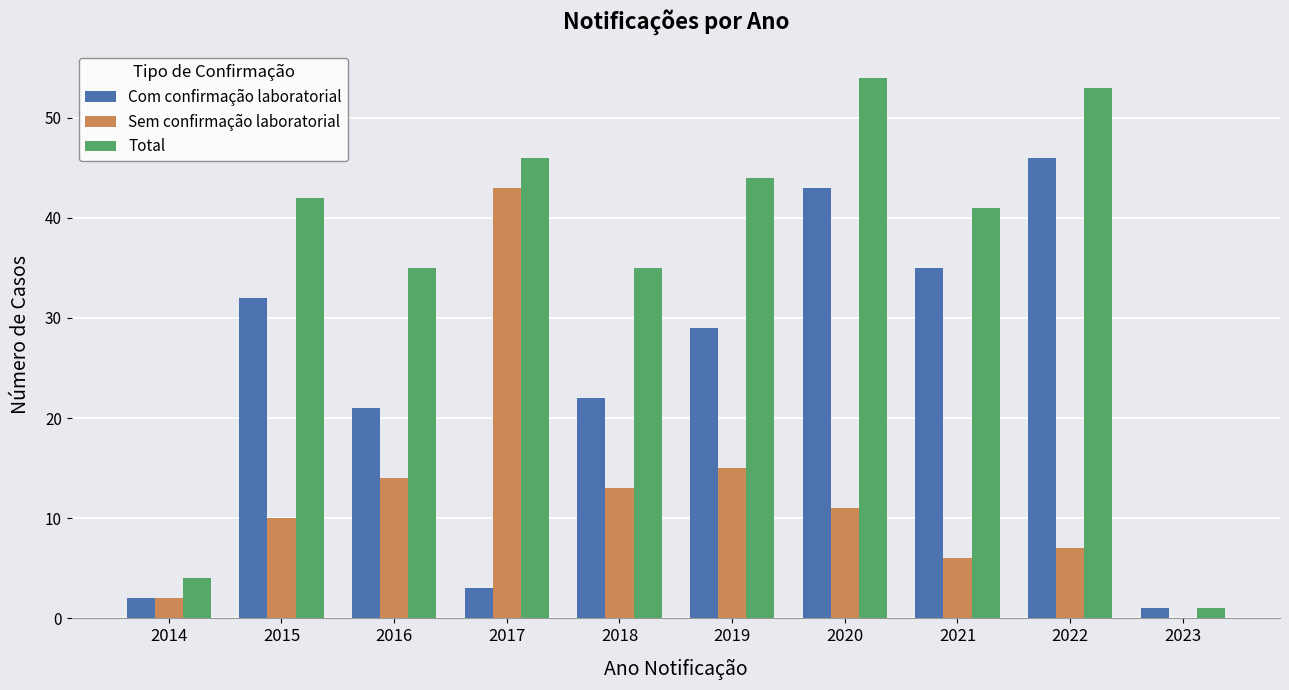

At which label is Com confirmação laboratorial closest to 23?

2018